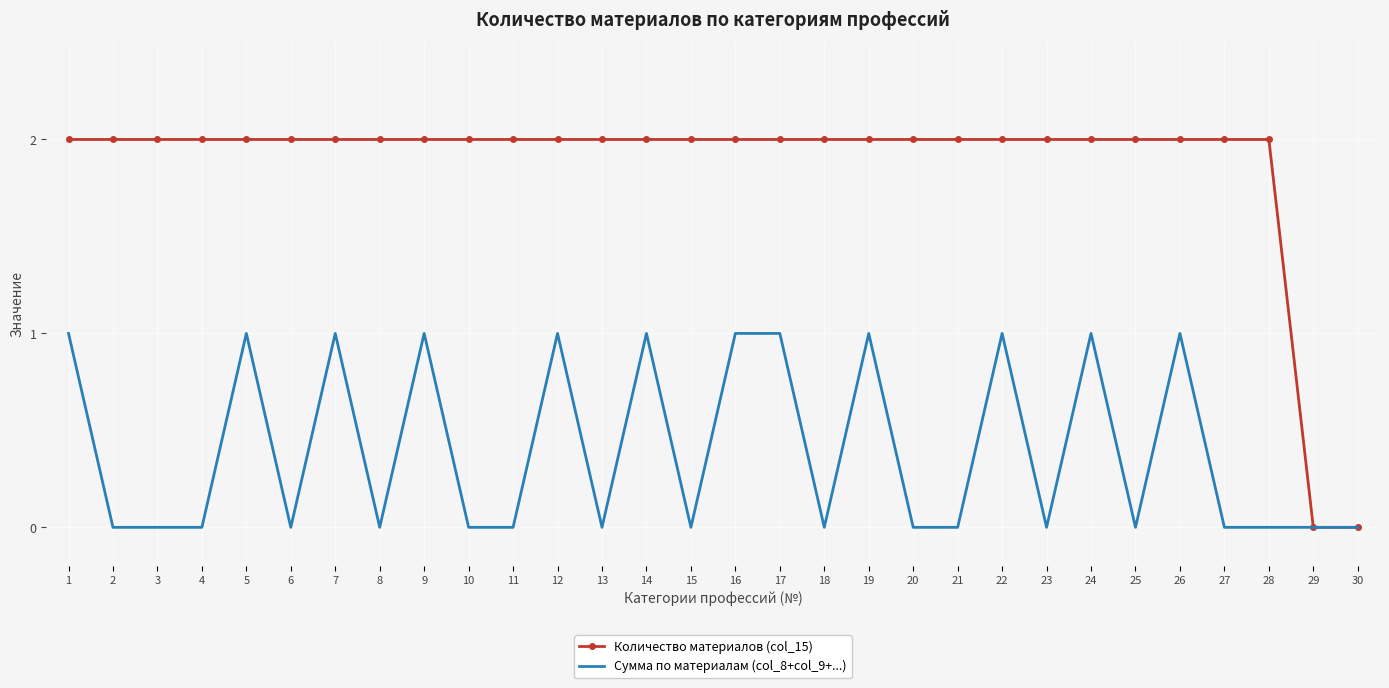

Between 3 and 5, which series saw the biggest shift?

Сумма по материалам (col_8+col_9+...)